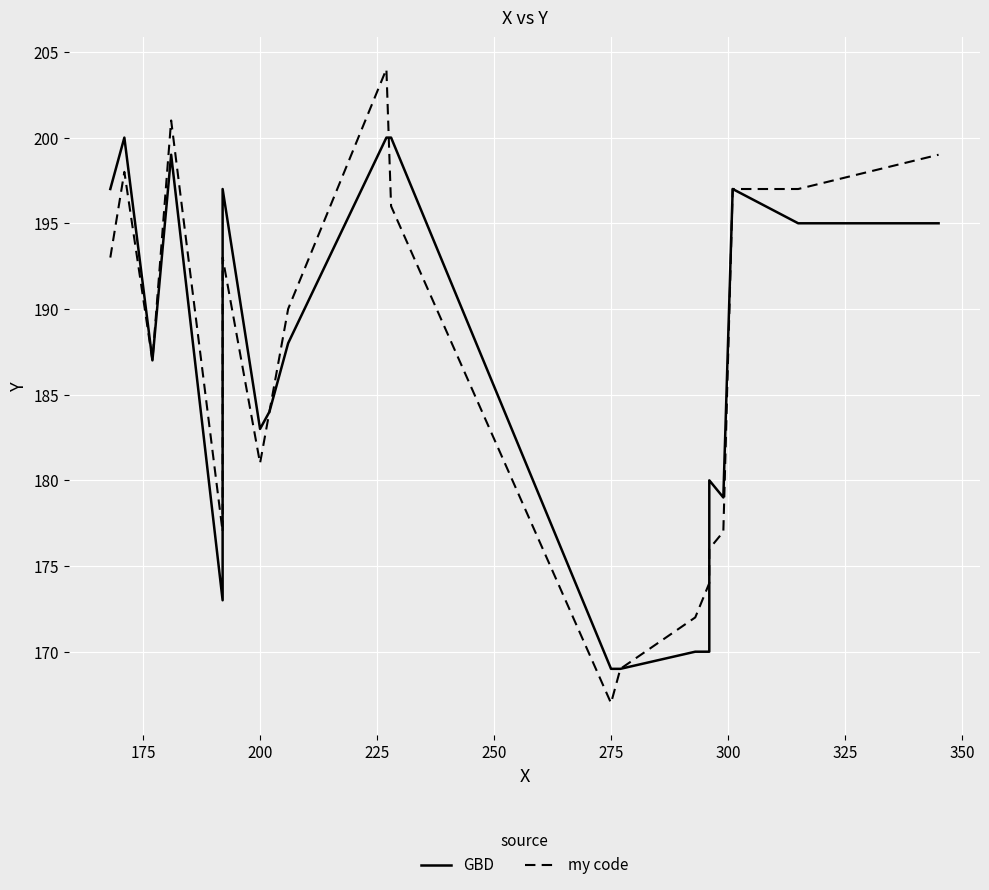

Reading left to right, extract all data points from this chart.

GBD: 197	200	187	199	173	197	183	184	188	200	200	169	169	170	170	180	179	197	195	195
my code: 193	198	187	201	177	193	181	184	190	204	196	167	169	172	174	176	177	197	197	199